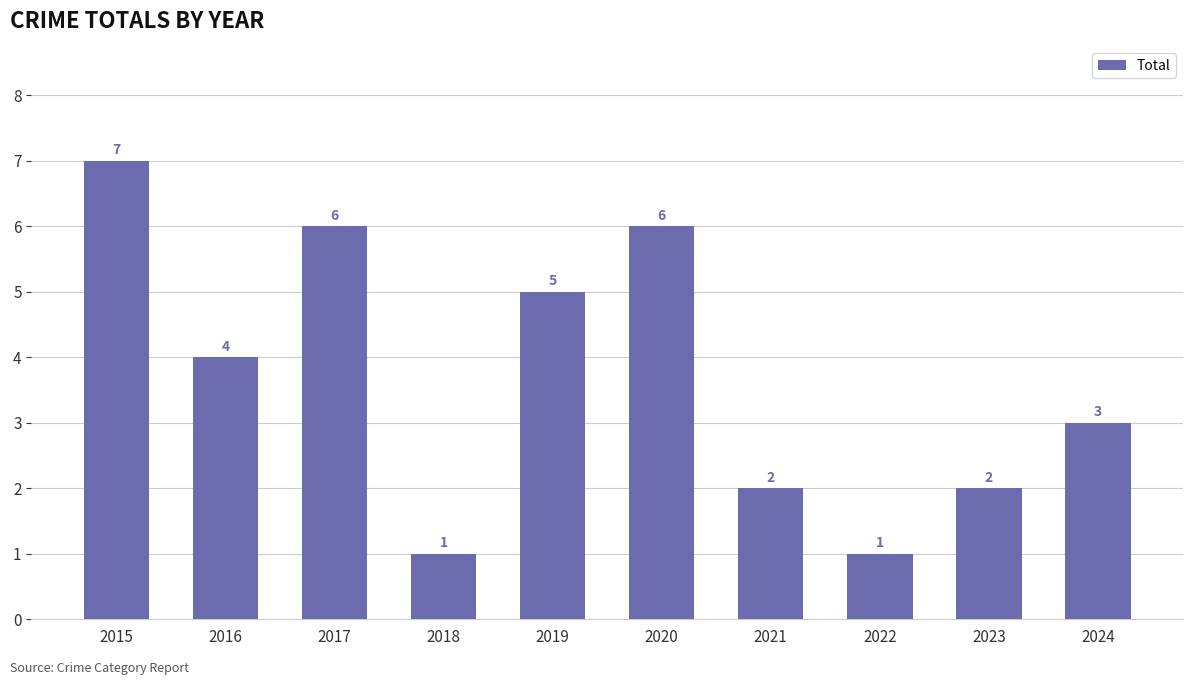

What is the smallest value displayed?

1